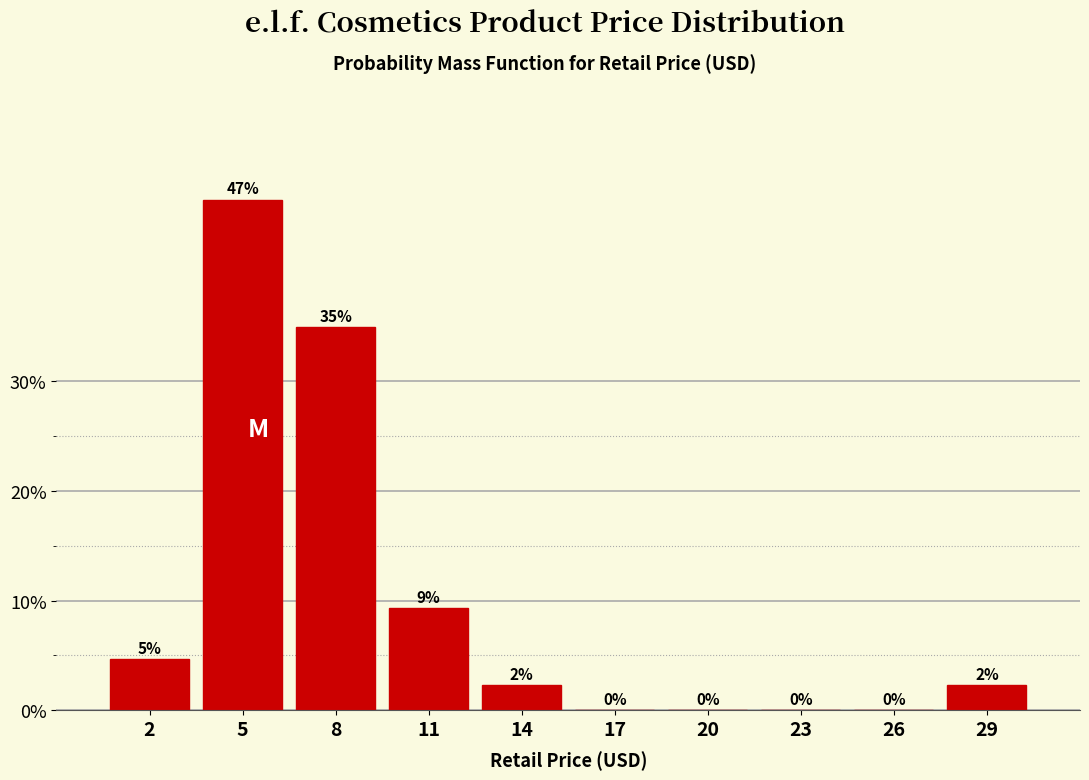

Which has a higher value, 23 or 29?

29